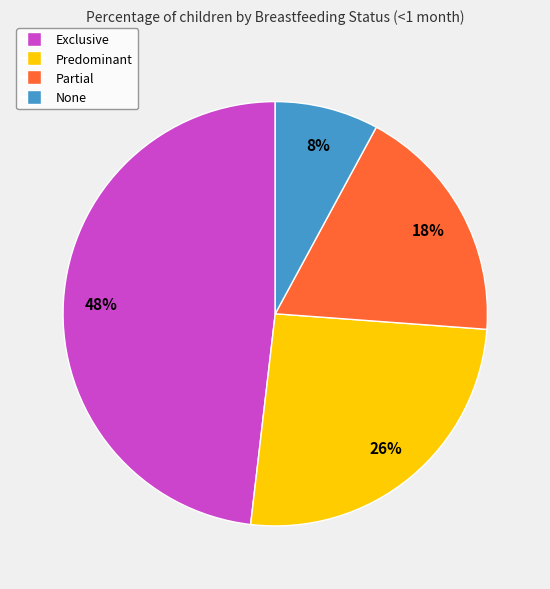

Combined, do Predominant and None account for over 50%?

No